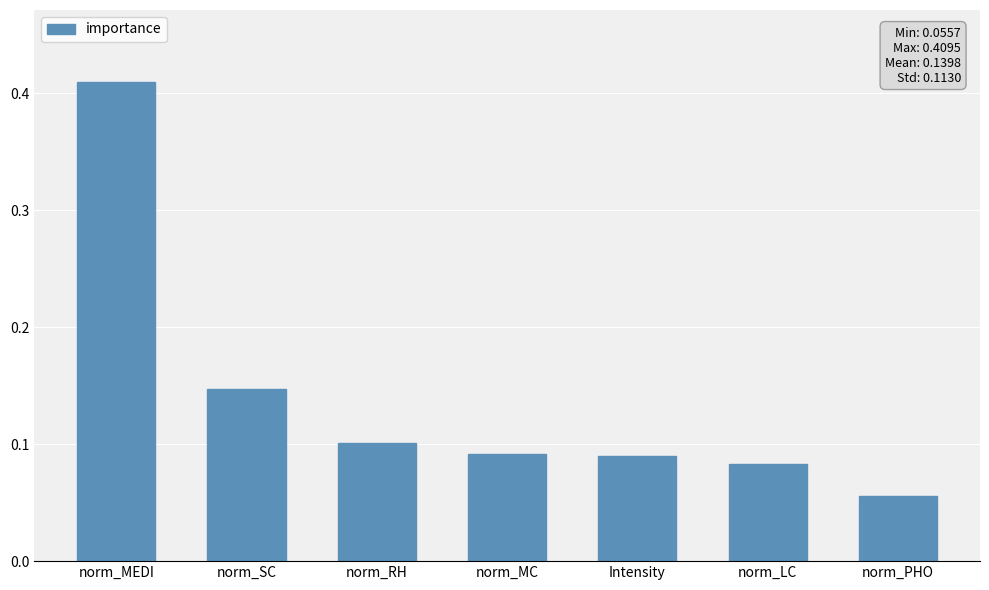

What is the sum of all values?

1.0